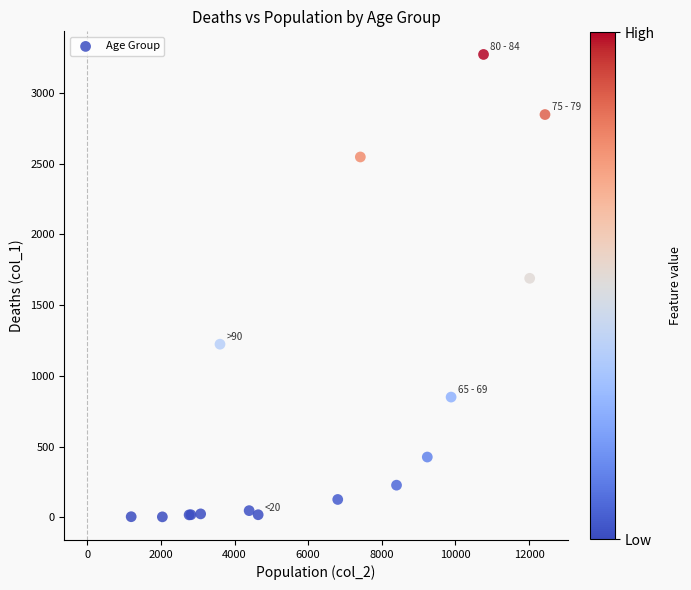

What Y value in the scatter plot is closest to 1638?

1690